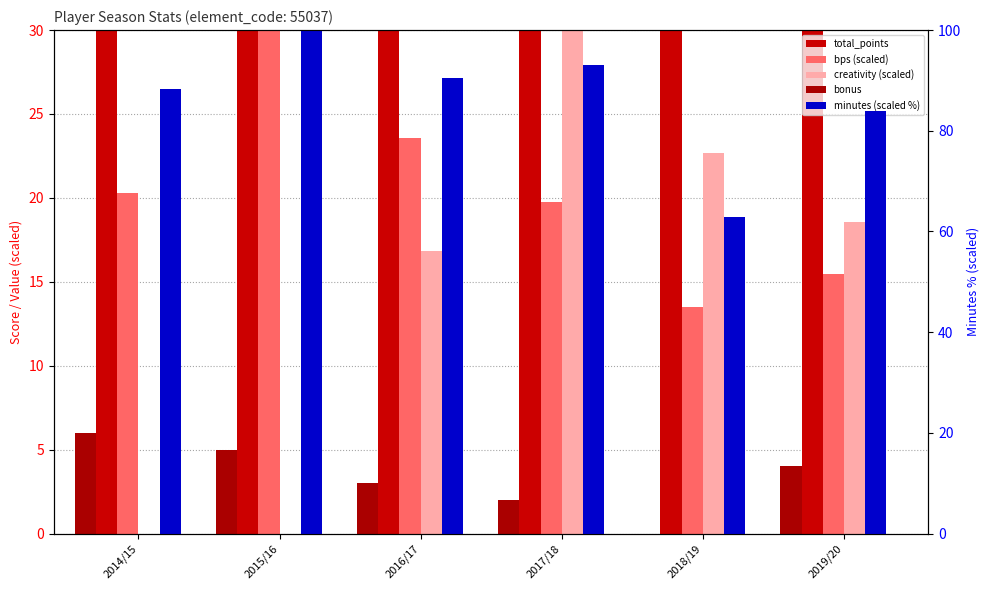

Rank the series by their maximum value, from lowest to highest.

bonus, bps (scaled), creativity (scaled), minutes (scaled %), total_points